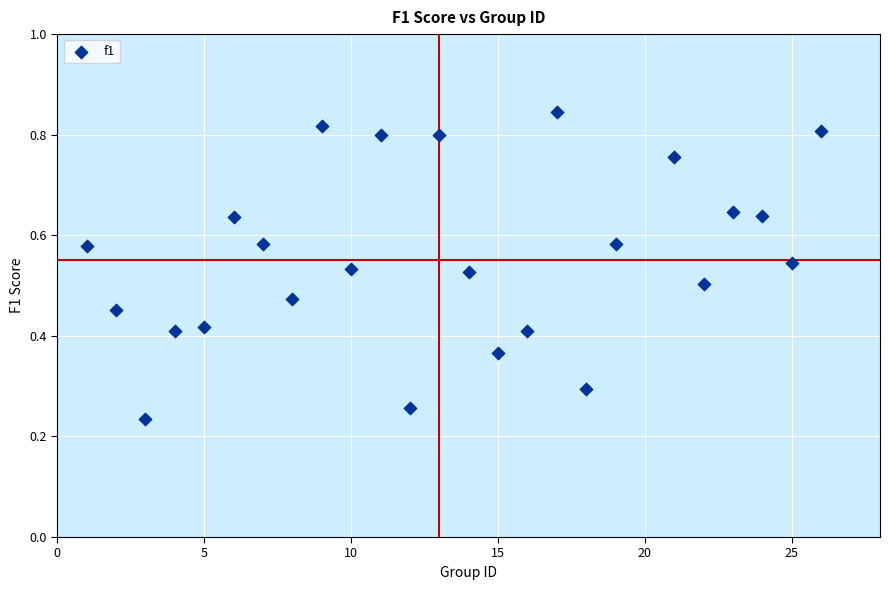

What is the range of X values (max minus min)?

25.0